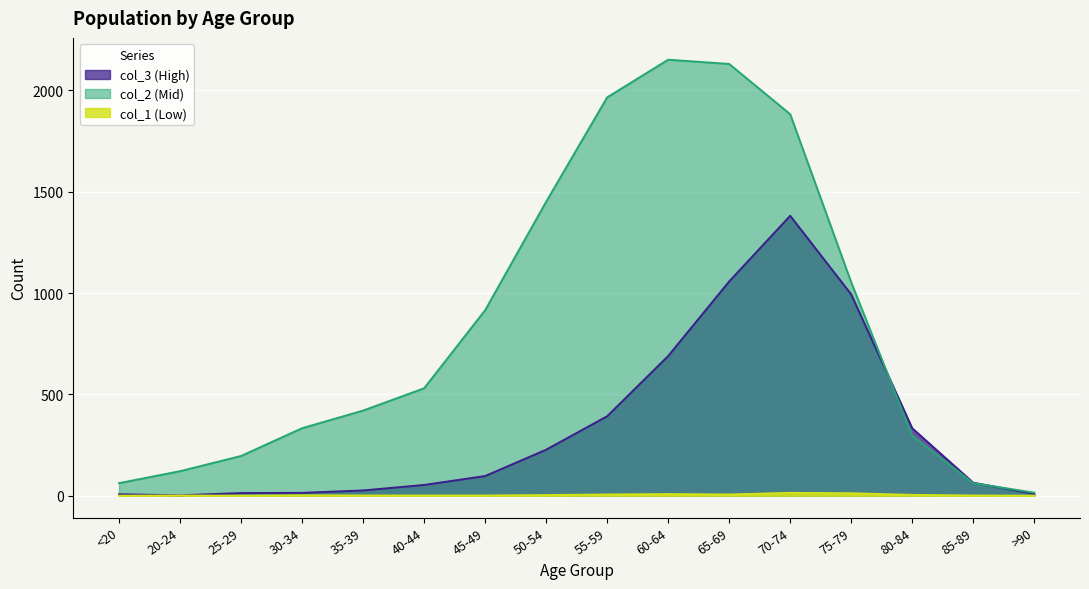

True or false: col_2 and col_1 cross at least once.

False